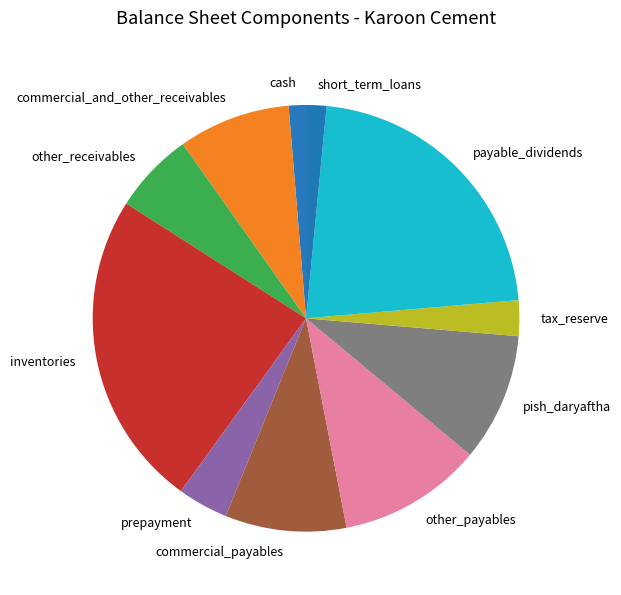

The other_receivables slice represents 6% of the pie. True or false?

True